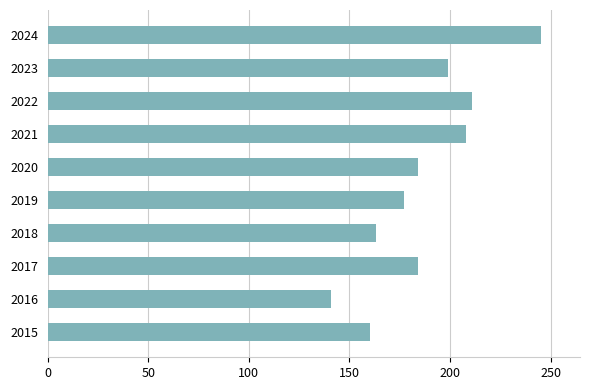

Between 2015 and 2020, which is larger?

2020